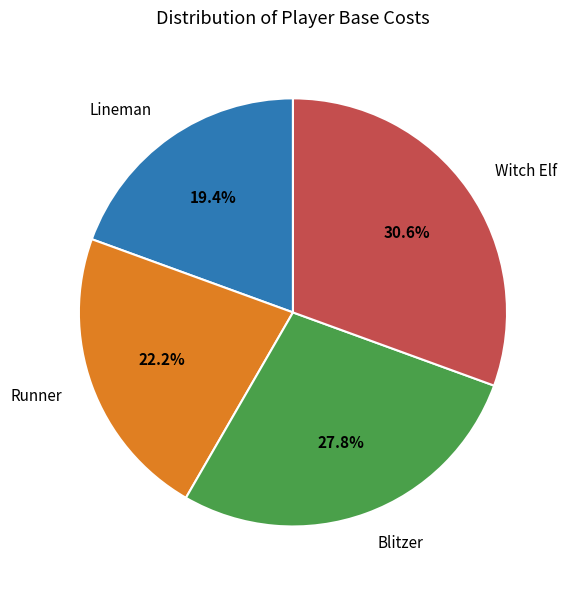

Combined, what portion of the pie is Lineman and Witch Elf?

50.0%